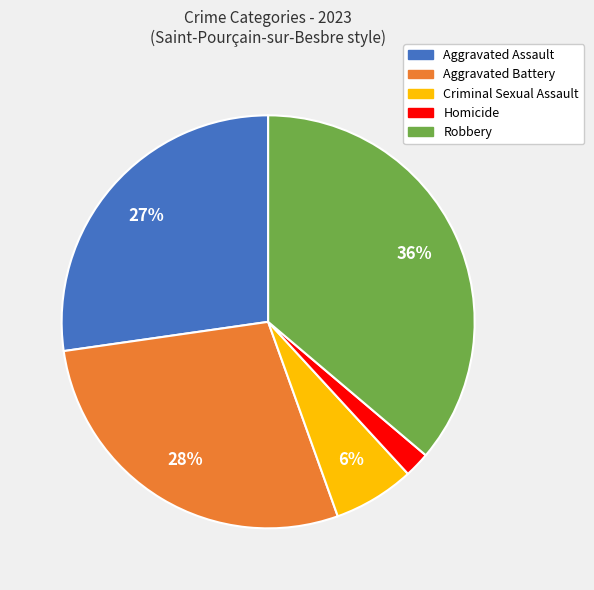

To the nearest percent, what is the difference between the Homicide and Aggravated Assault slice percentages?

25%